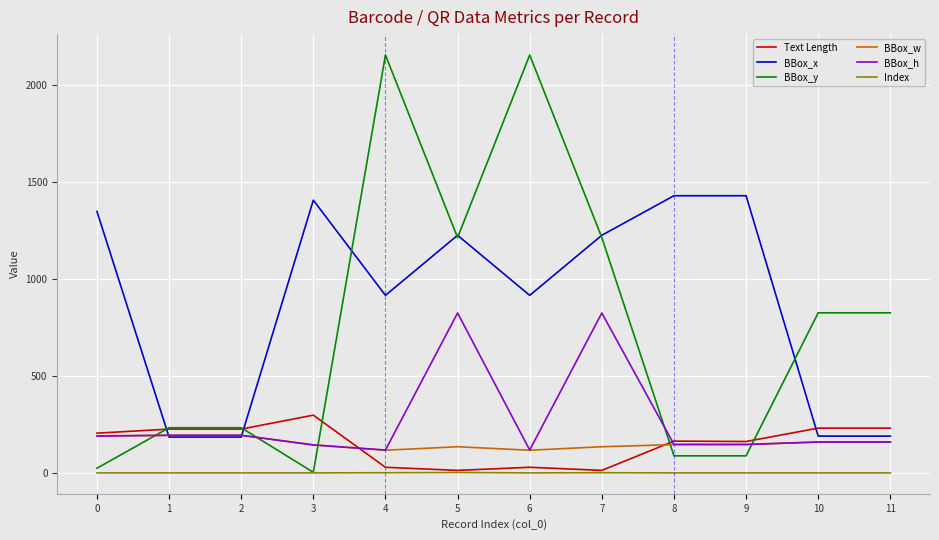

What is the highest value of the BBox_w series?

195